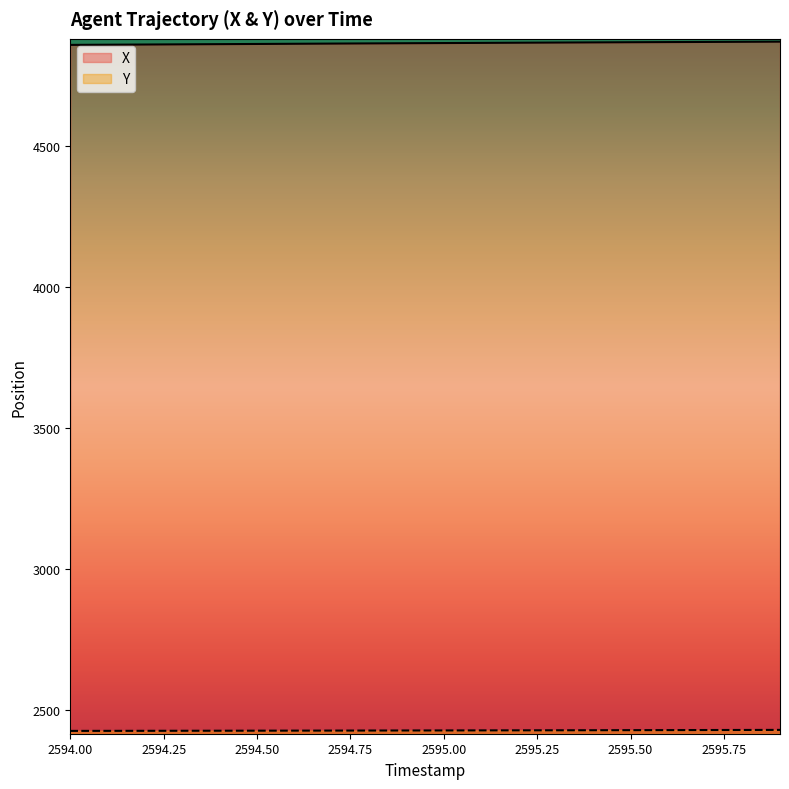

True or false: Y and X intersect in this chart.

False